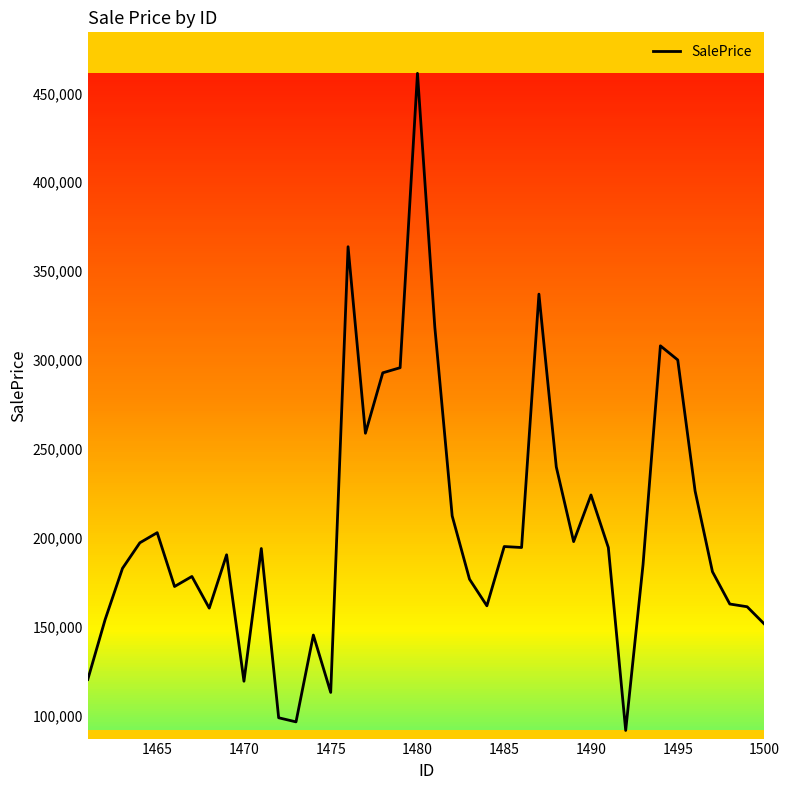

What is the maximum value shown in the chart?

461271.7